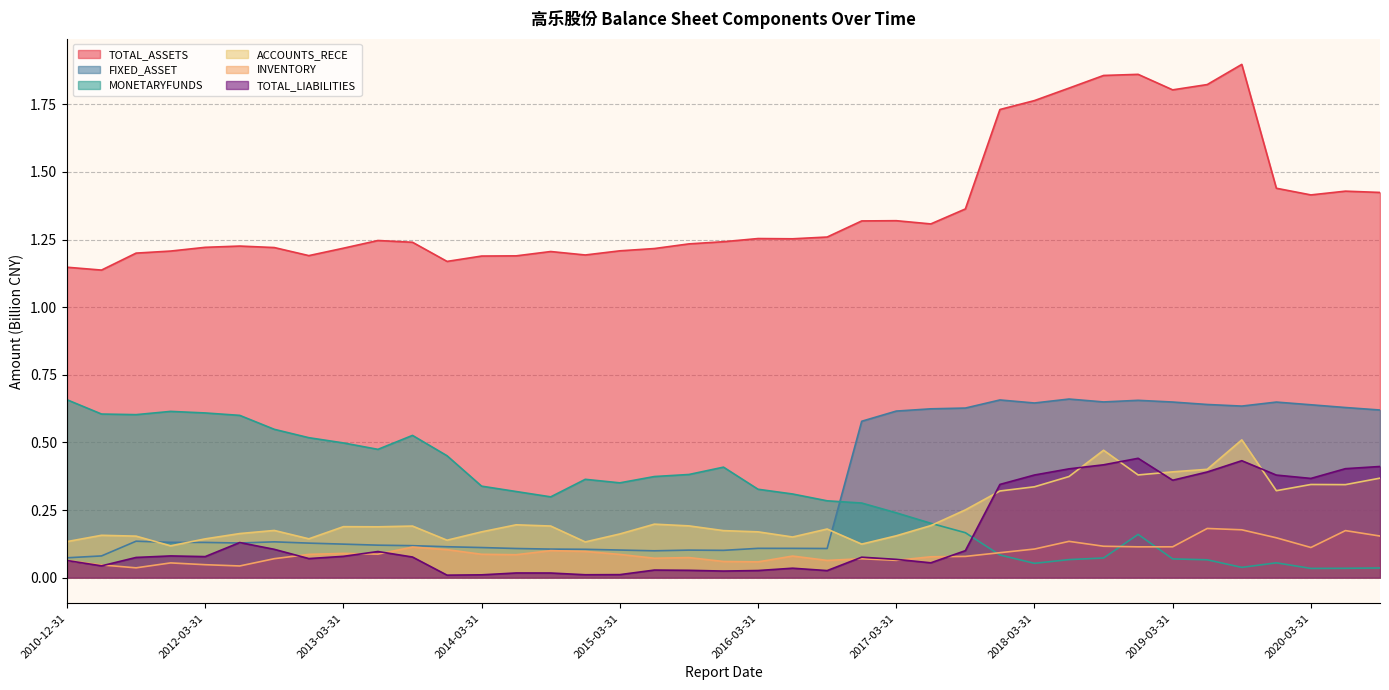

Is it true that INVENTORY equals 0.1 at 2019-12-31?

True